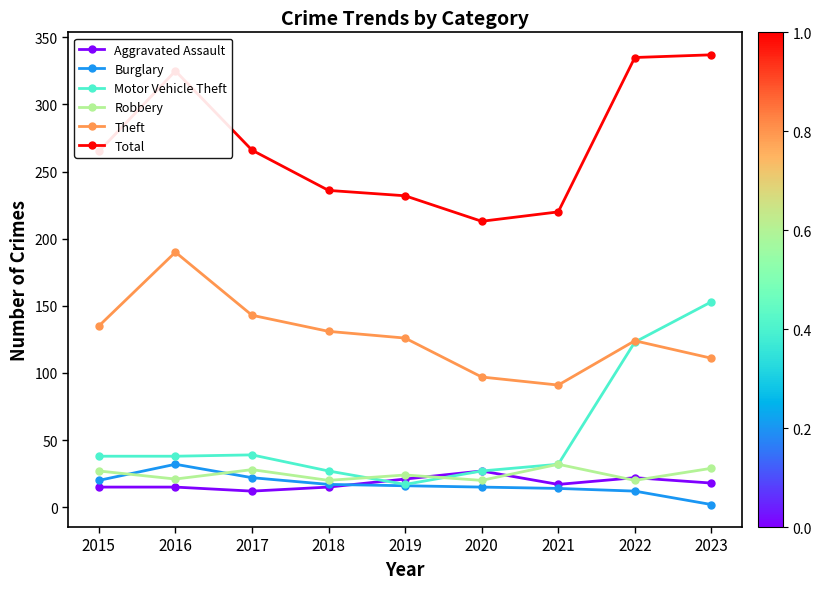

True or false: Burglary has a value of 14 at 2021.

True